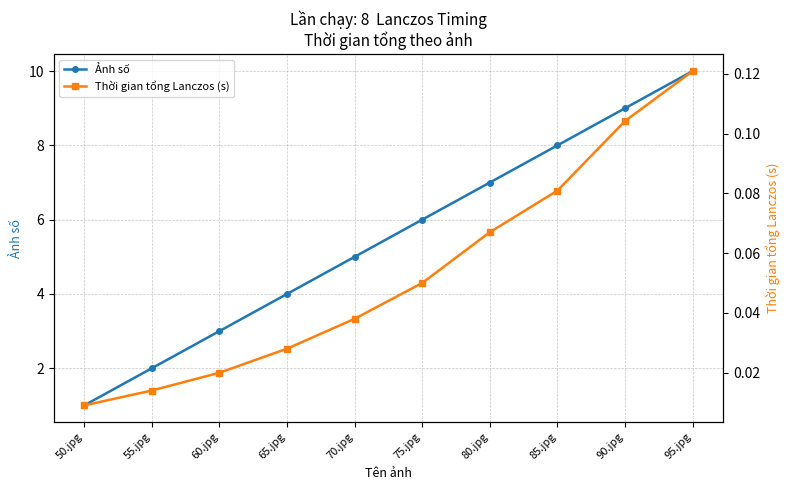

Reading left to right, what are all the values shown in this chart?

Ảnh số: 1.0	2.0	3.0	4.0	5.0	6.0	7.0	8.0	9.0	10.0
Thời gian tổng Lanczos (s): 0.0	0.0	0.0	0.0	0.0	0.1	0.1	0.1	0.1	0.1